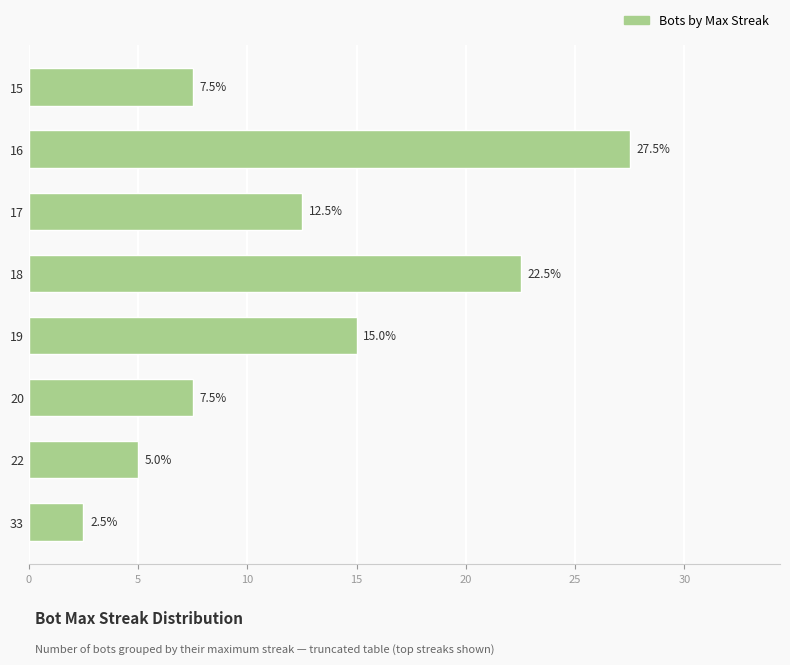

What is the smallest value displayed?

2.5